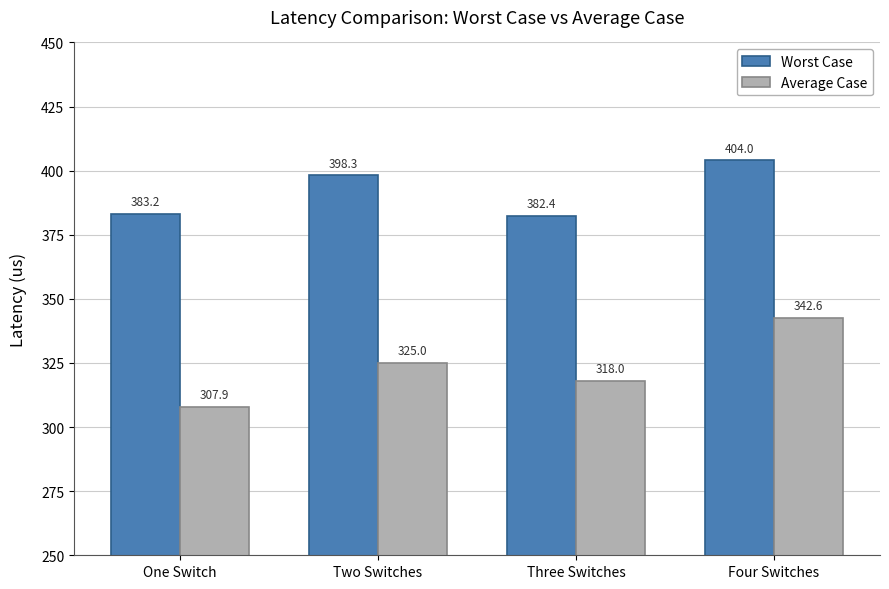

What is the spread (max minus min) of values at Four Switches?

61.4